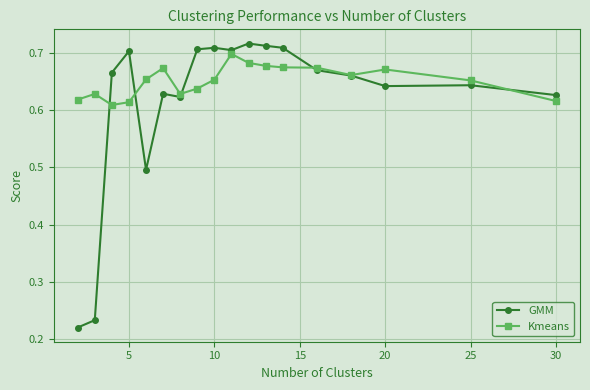

Which series has the widest spread of values?

GMM